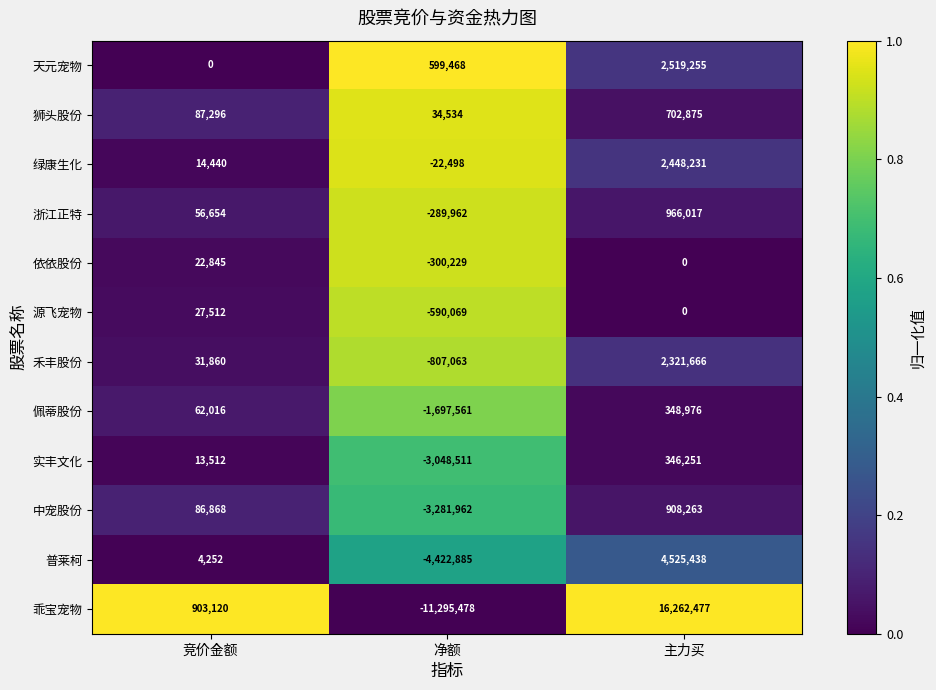

At which category is the sum across all series the highest?

主力买